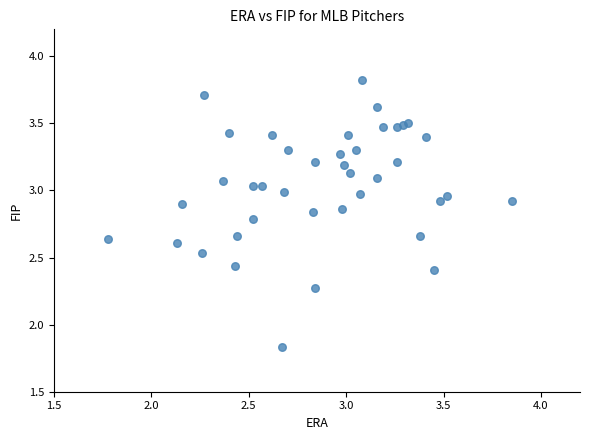

What is the range of Y values (max minus min)?

2.0